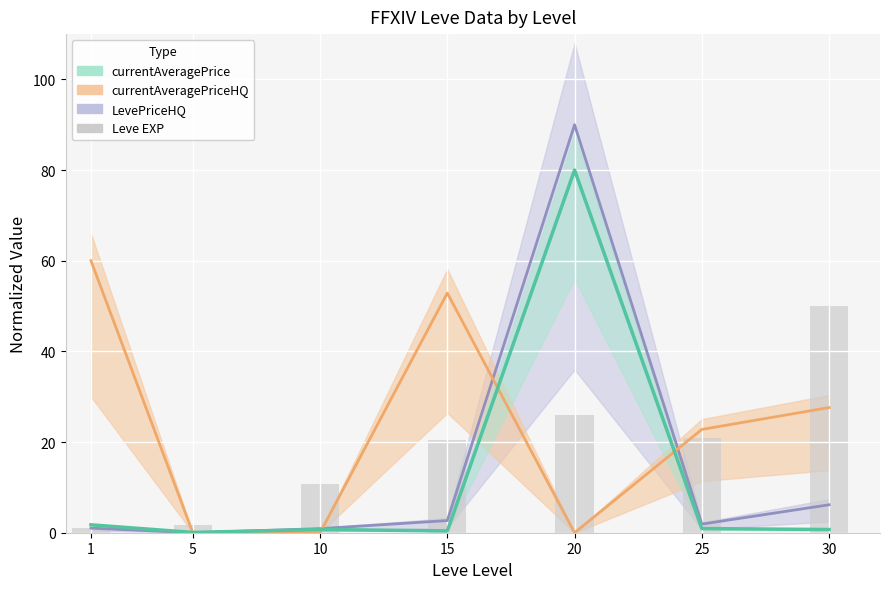

List the labels in order of LevePriceHQ line value, largest first.

20, 30, 15, 25, 1, 10, 5